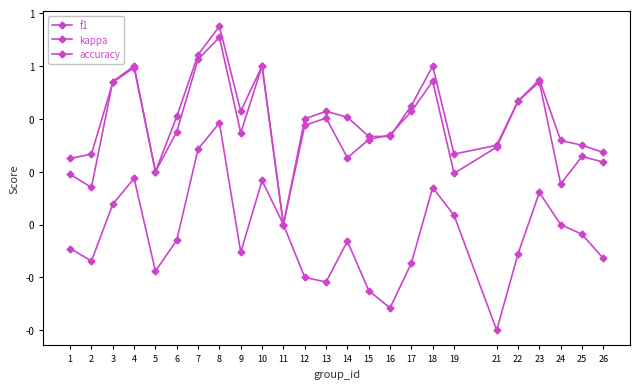

What is the sum of all accuracy values?

10.1